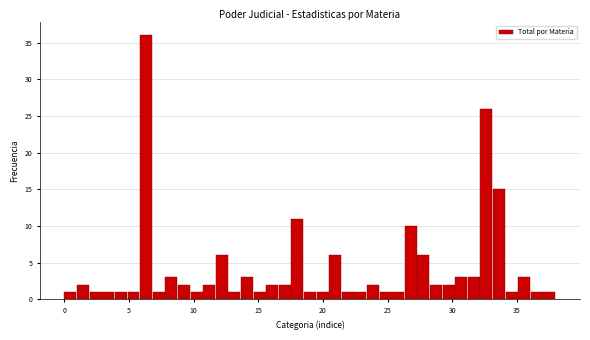

Read against the x-axis, roughly where is the centre of the tallest bar?

6.5